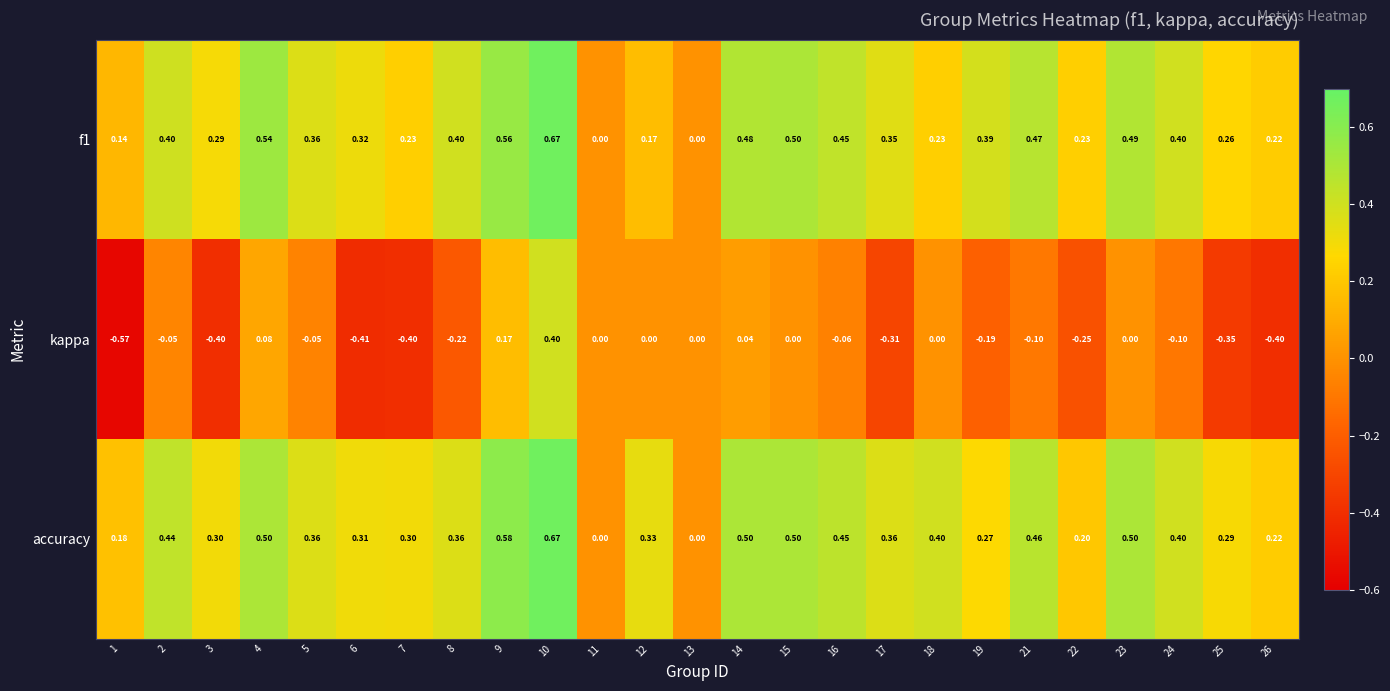

Which series has the widest spread of values?

kappa